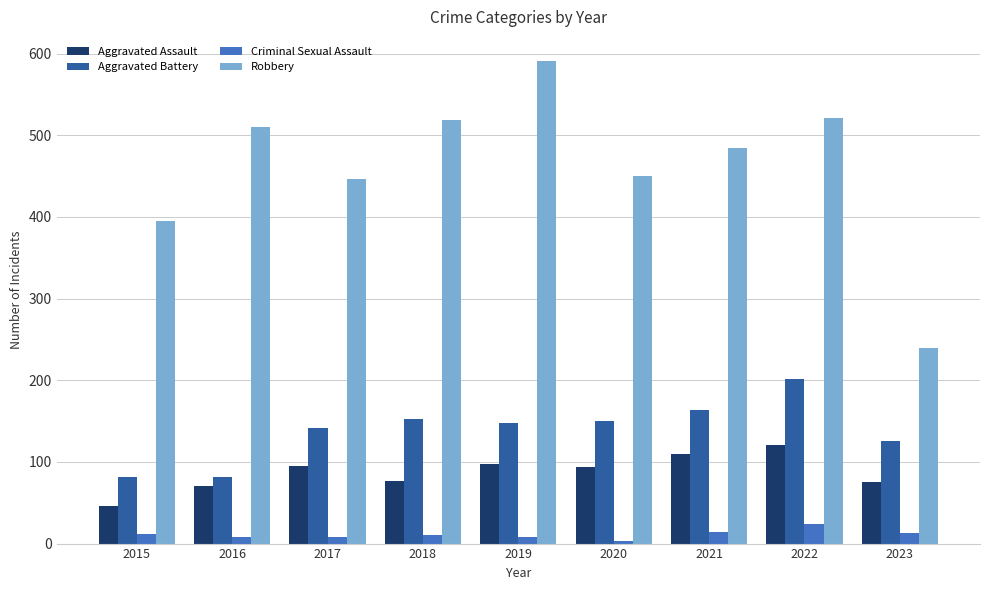

True or false: Aggravated Assault has a value of 138 at 2017.

False